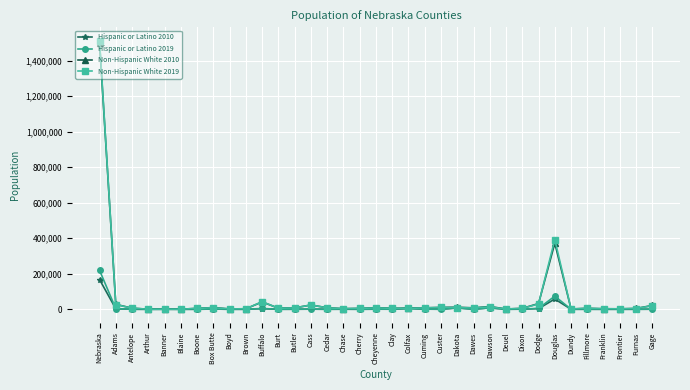

What is the label of the 16th point from the right?

Colfax